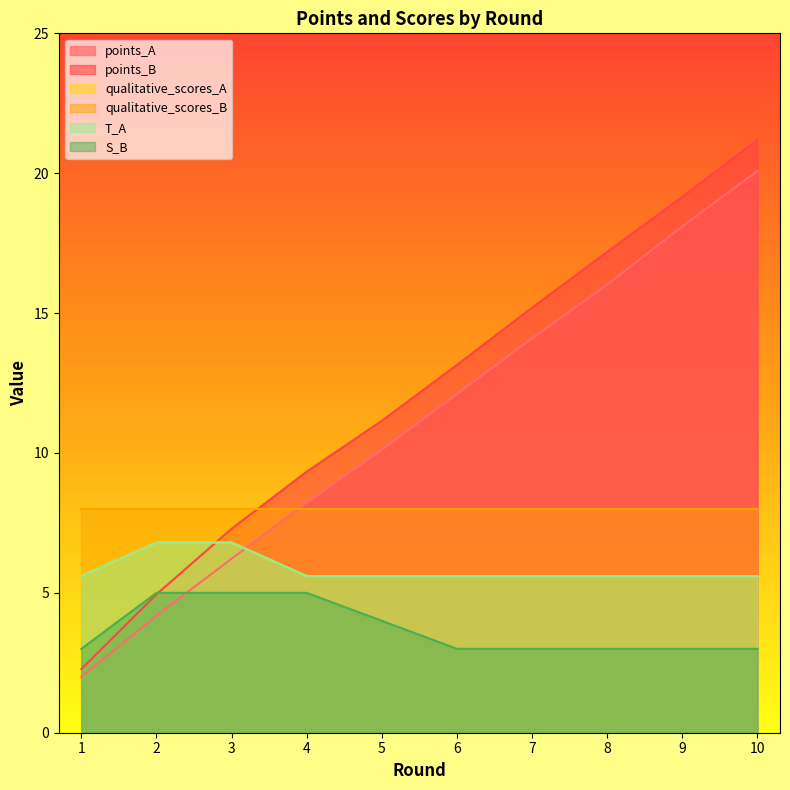

List the labels in order of S_B value, largest first.

2, 3, 4, 5, 1, 6, 7, 8, 9, 10